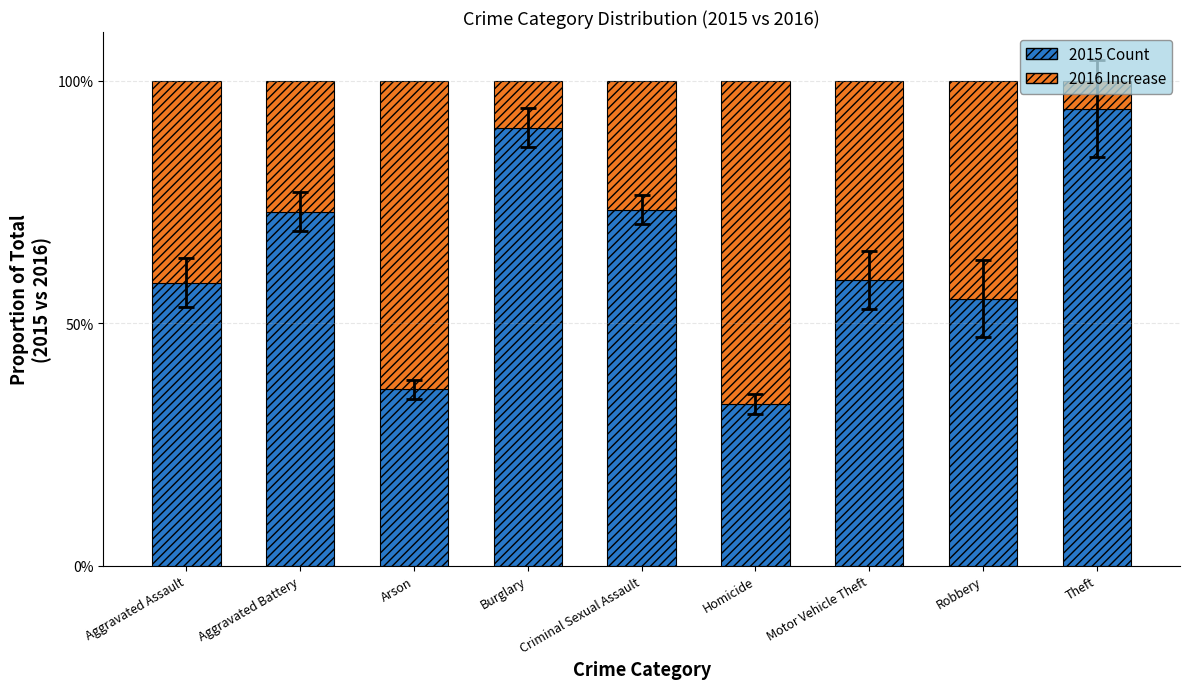

What is the difference between the second highest and minimum values in the 2015 Count series?

56.9